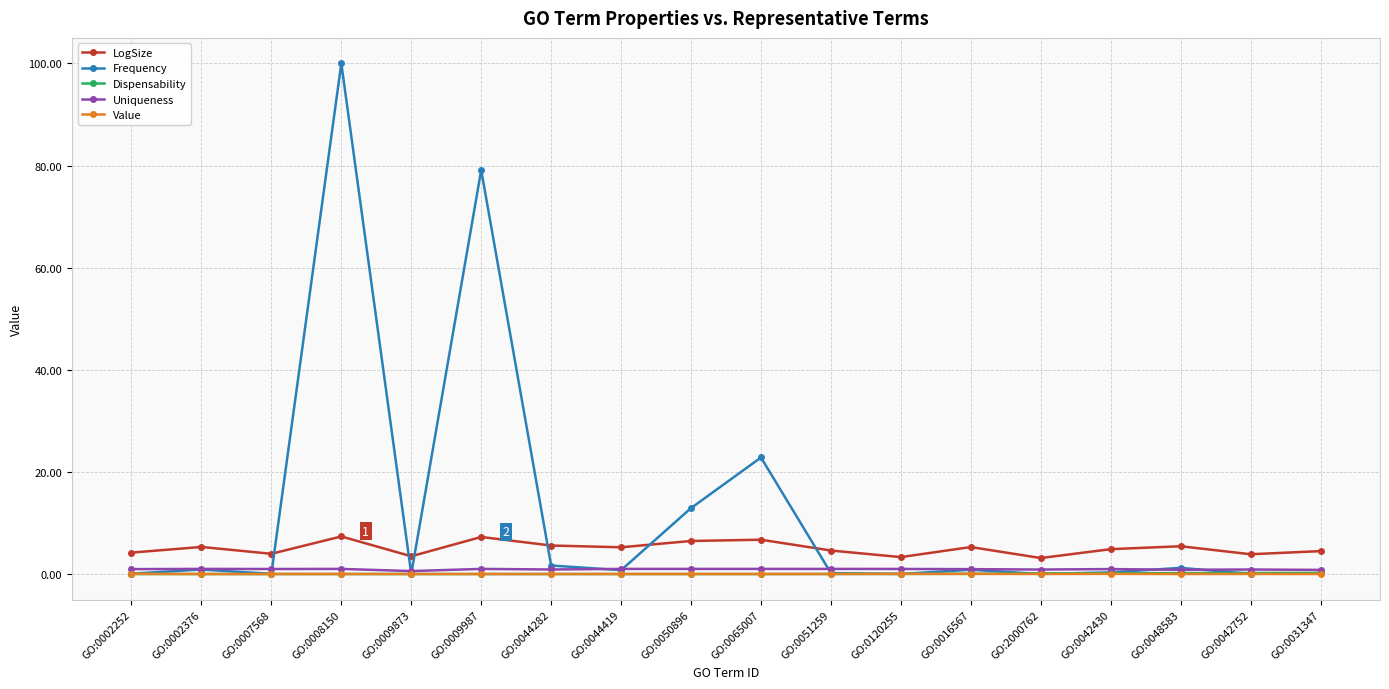

What is the lowest value of the LogSize series?

3.1